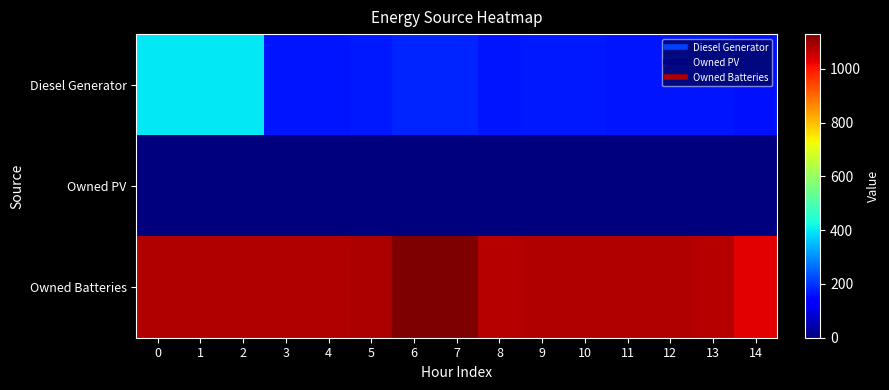

Between 4 and 6, which is larger?

6